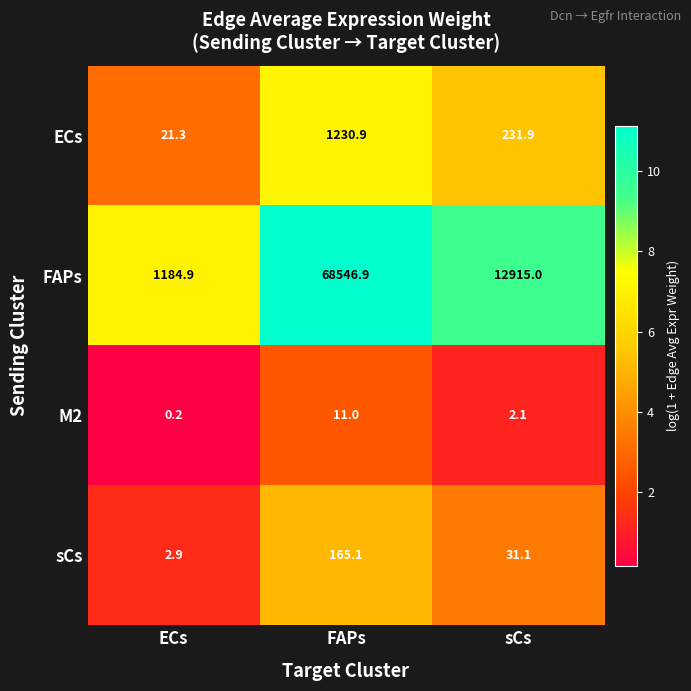

Which series has the widest spread of values?

FAPs